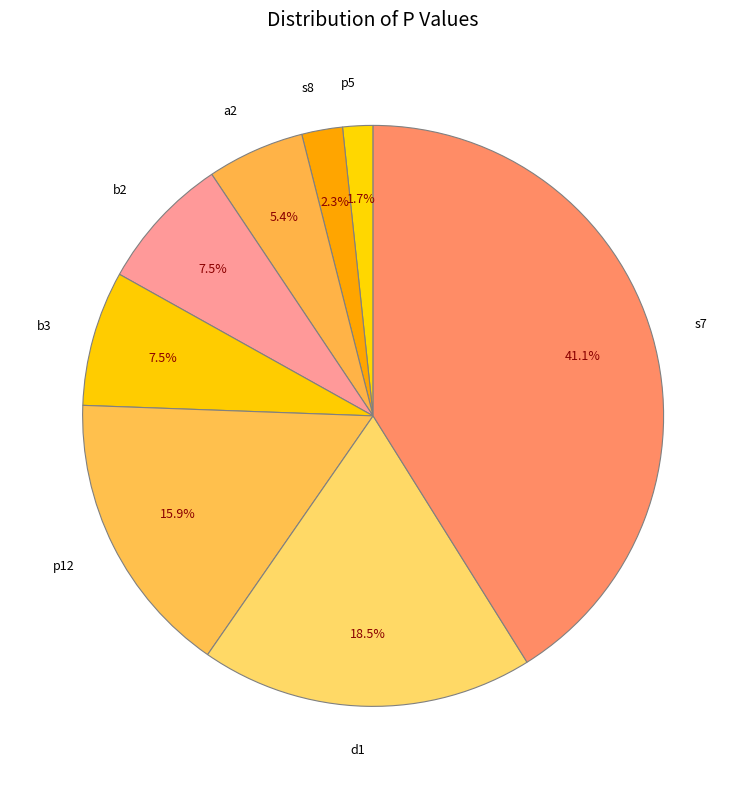

To the nearest percent, what is the difference between the largest and smallest slice percentages?

39%